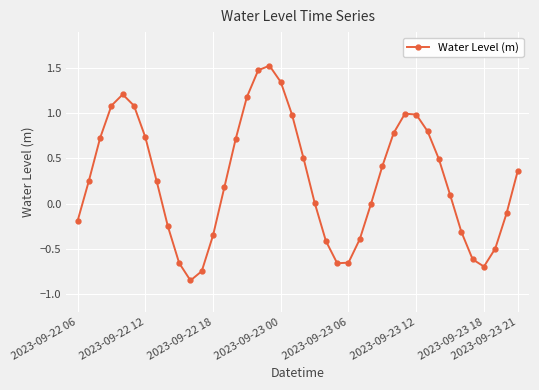

What is the value of the 30th point from the left?

1.0